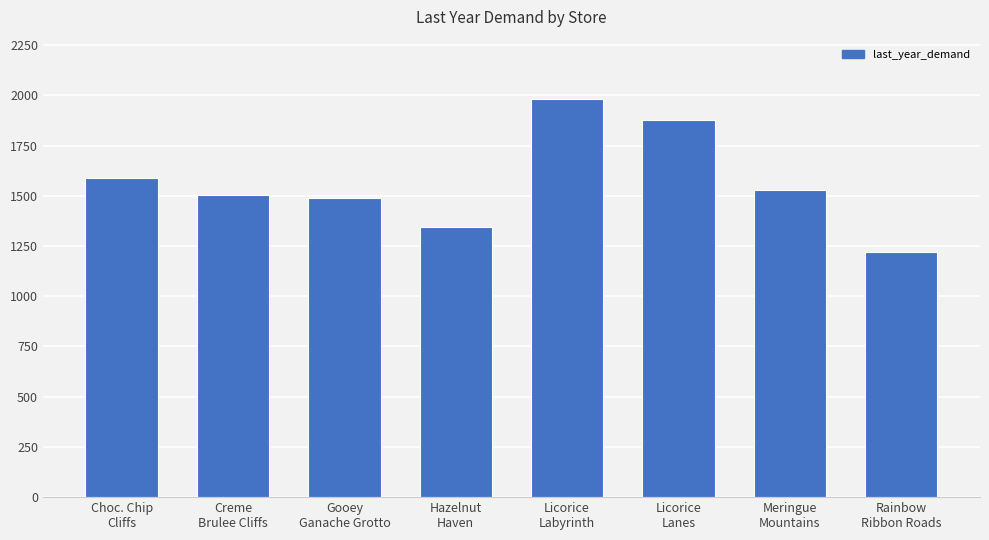

Is it true that the value at Rainbow
Ribbon Roads is 1219.6?

True